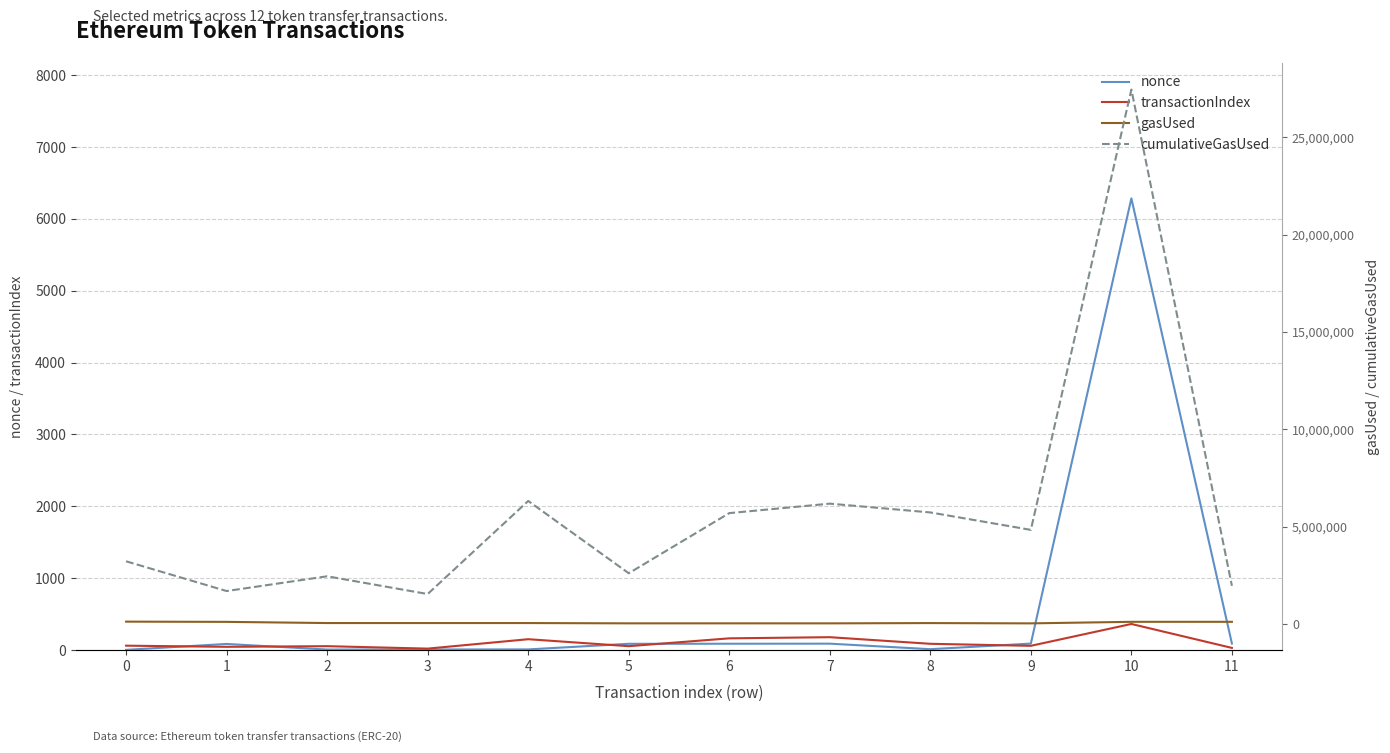

What is the difference between the second highest and minimum values in the transactionIndex series?

159